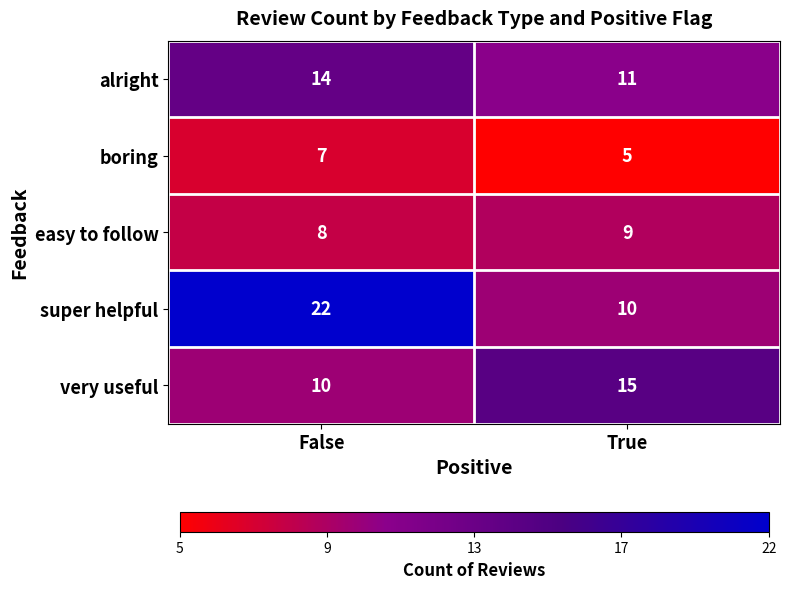

Is it true that easy to follow equals 8 at False?

True